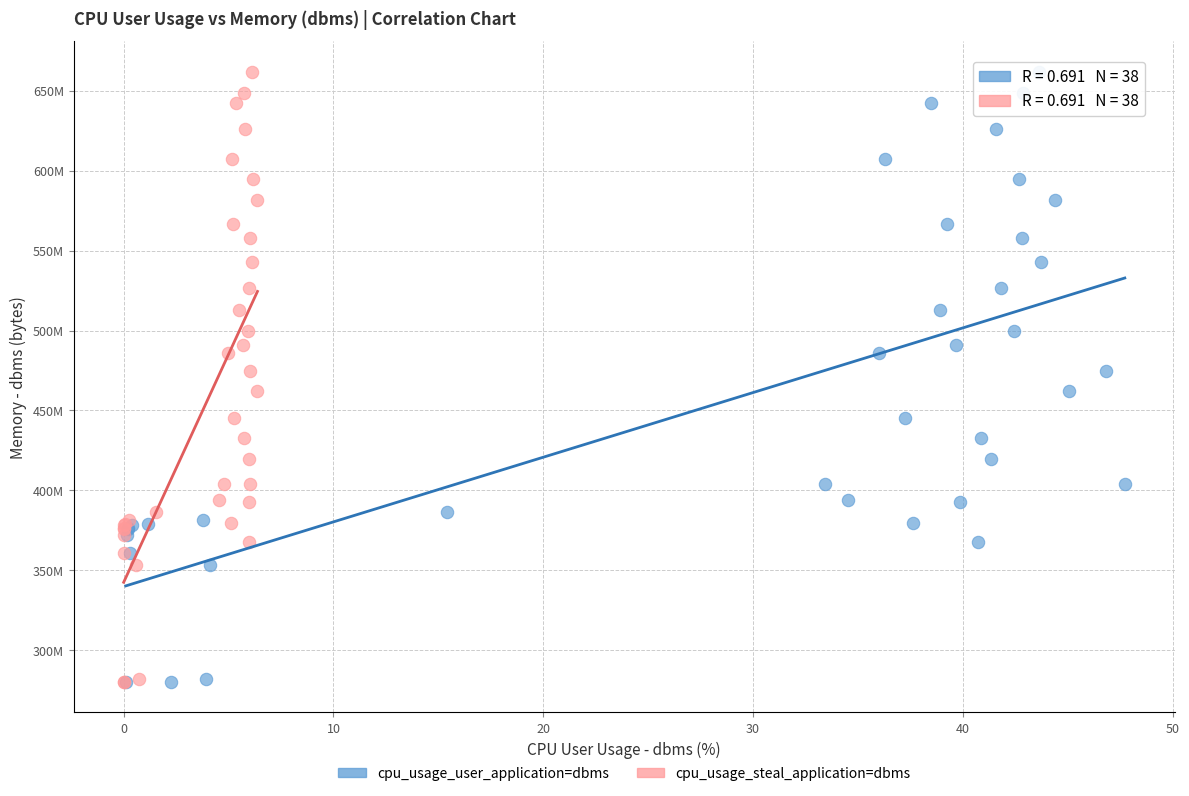

What are all the series names shown in the legend?

cpu_usage_user_application=dbms, cpu_usage_steal_application=dbms